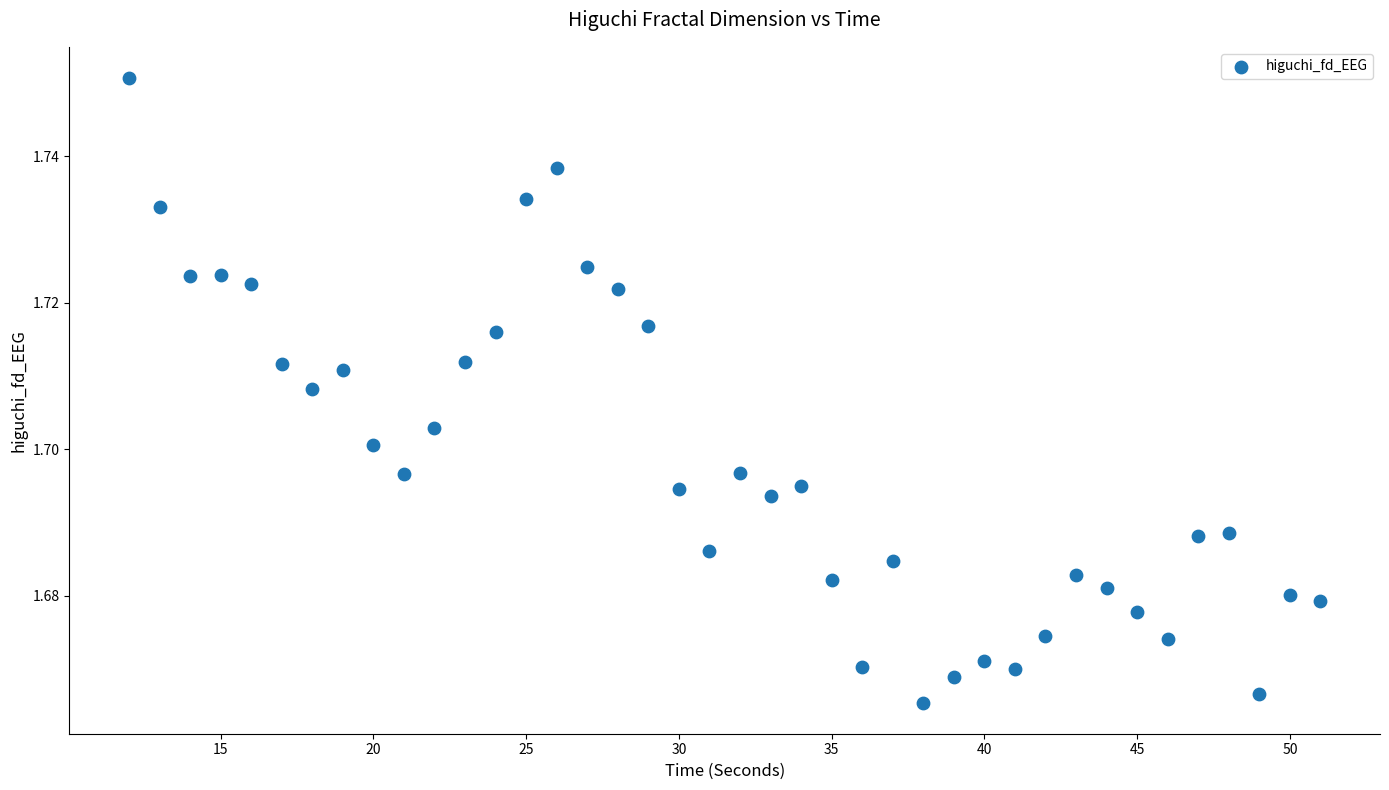

What is the range of X values (max minus min)?

39.0